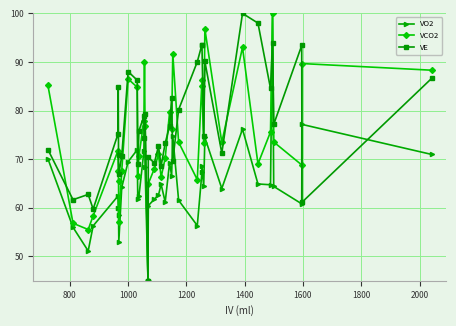

What is the difference between the maximum and minimum values in the VCO2 series?

55.0